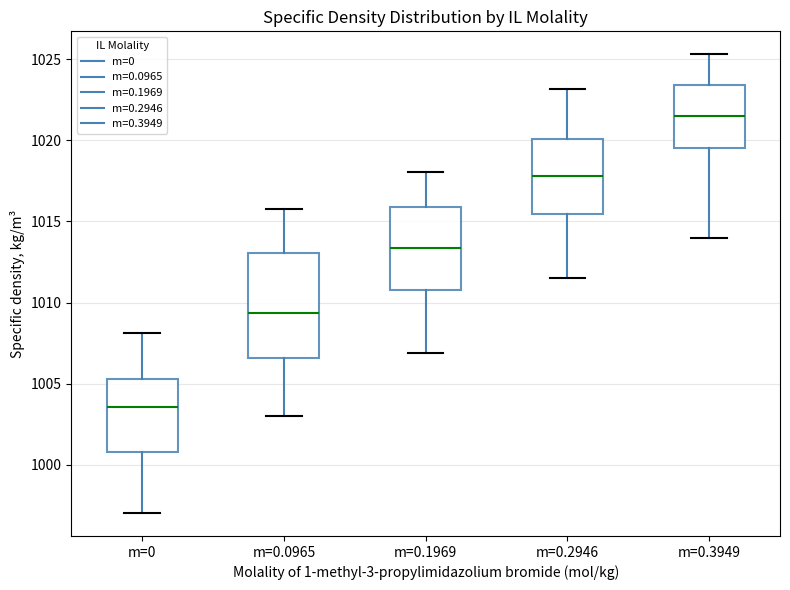

Reading left to right, read every box against the y-axis: the position of its median line, the range the box covers, and the ends of its whiskers. The values are not printed on the chart, so give them approximately, as read against the axis.

m=0: median 1003.5, box 1001.0 to 1005.5, whiskers 997.0 to 1008.0
m=0.0965: median 1009.5, box 1006.5 to 1013.0, whiskers 1003.0 to 1016.0
m=0.1969: median 1013.5, box 1011.0 to 1016.0, whiskers 1007.0 to 1018.0
m=0.2946: median 1018.0, box 1015.5 to 1020.0, whiskers 1011.5 to 1023.0
m=0.3949: median 1021.5, box 1019.5 to 1023.5, whiskers 1014.0 to 1025.5